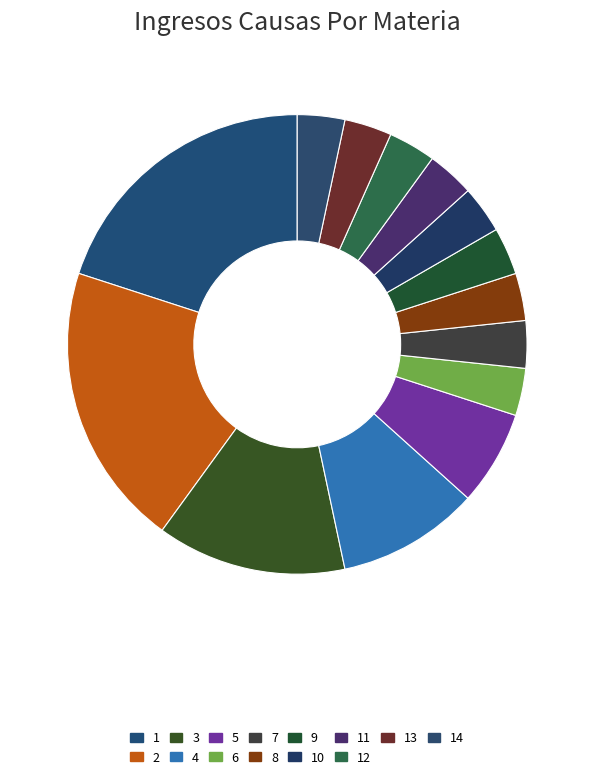

Count the number of slices in the pie.

14